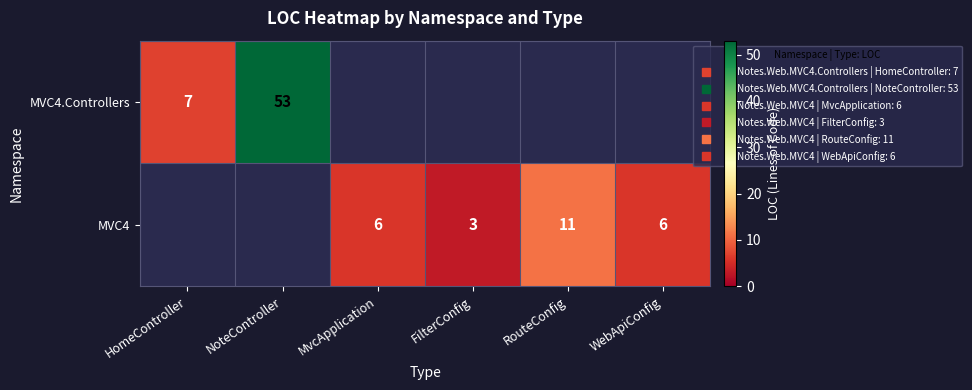

How many distinct data groups are displayed?

2